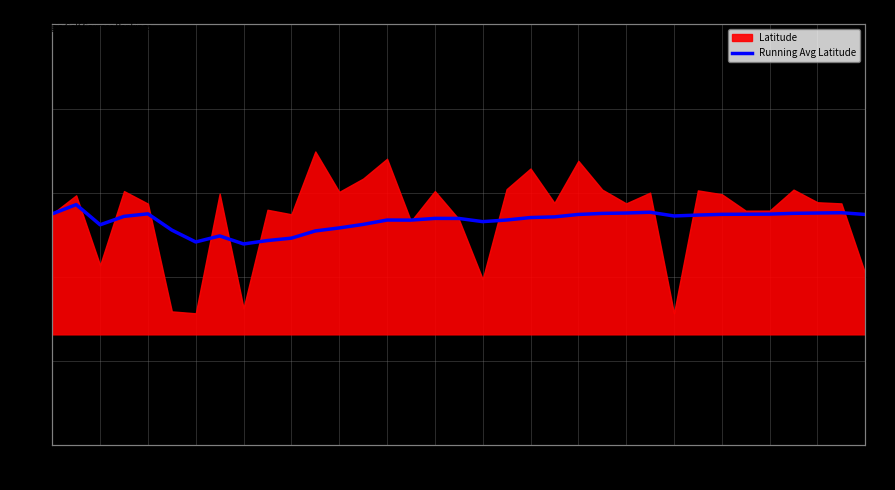

The chart shows a value of 44.5 at 33. True or false?

False